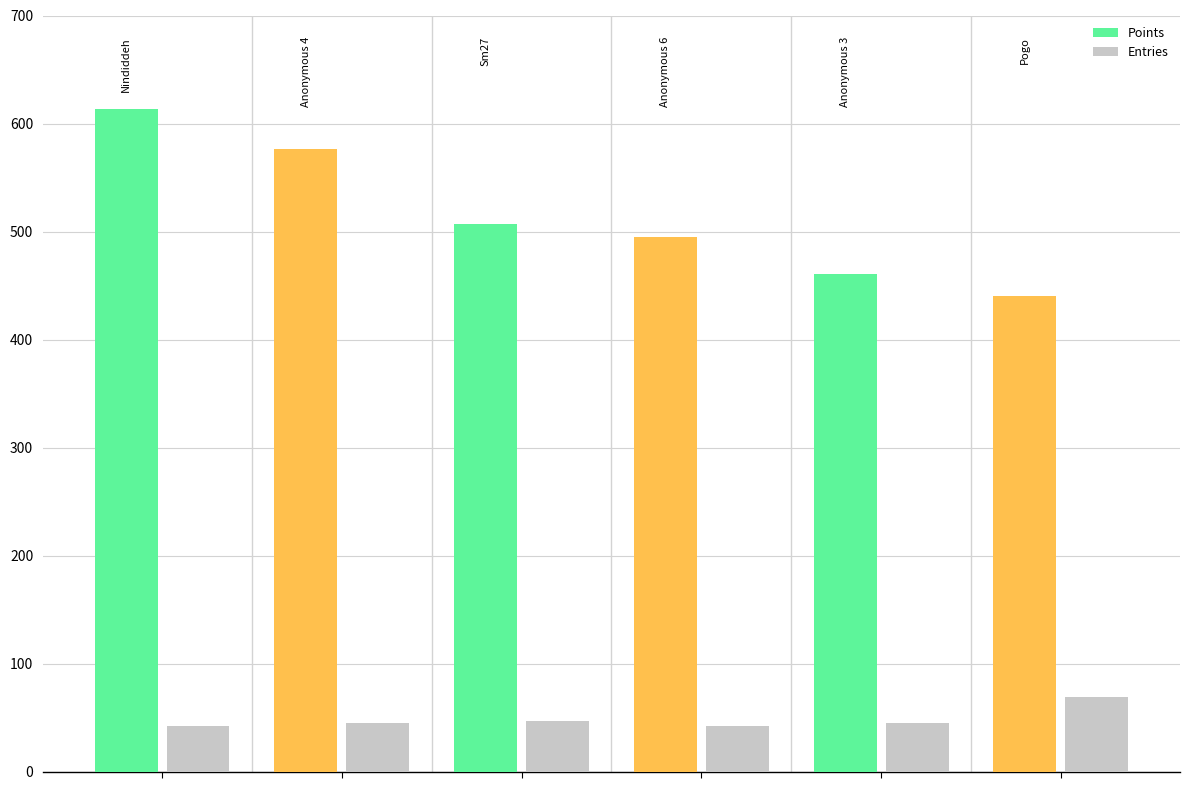

What is the difference between the second highest and minimum values in the Points series?

136